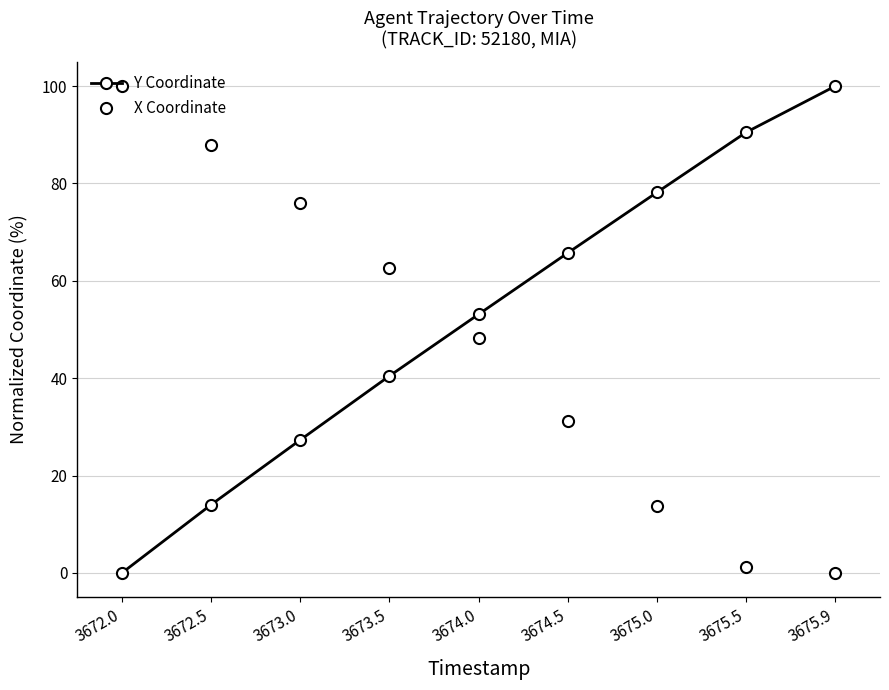

How many lines are shown in the chart?

2